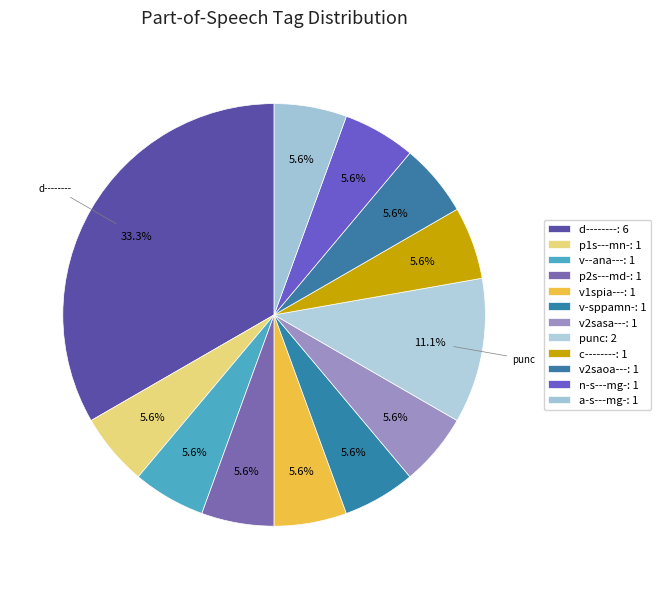

Which has a higher value, v2saoa--- or punc?

punc